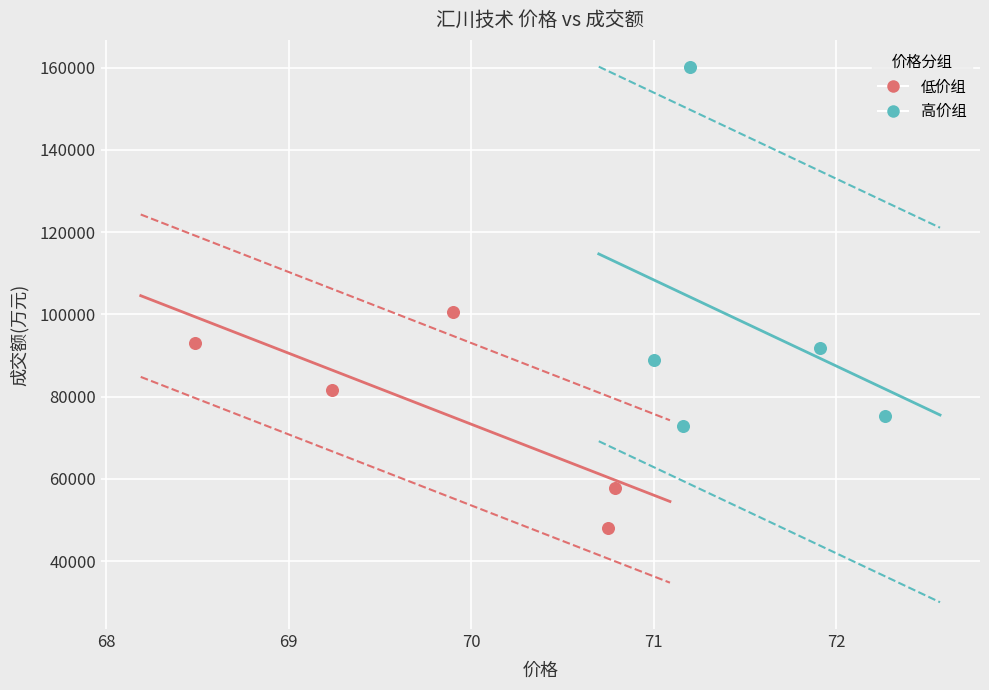

Which series contains the lowest Y value?

低价组